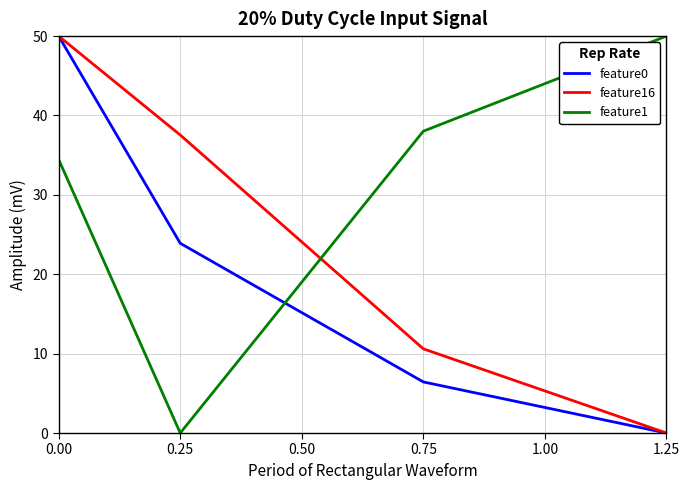

Reading left to right, extract all data points from this chart.

feature0: 50.0	23.9	6.4	0.0
feature16: 50.0	37.5	10.6	0.0
feature1: 34.5	0.0	38.0	50.0